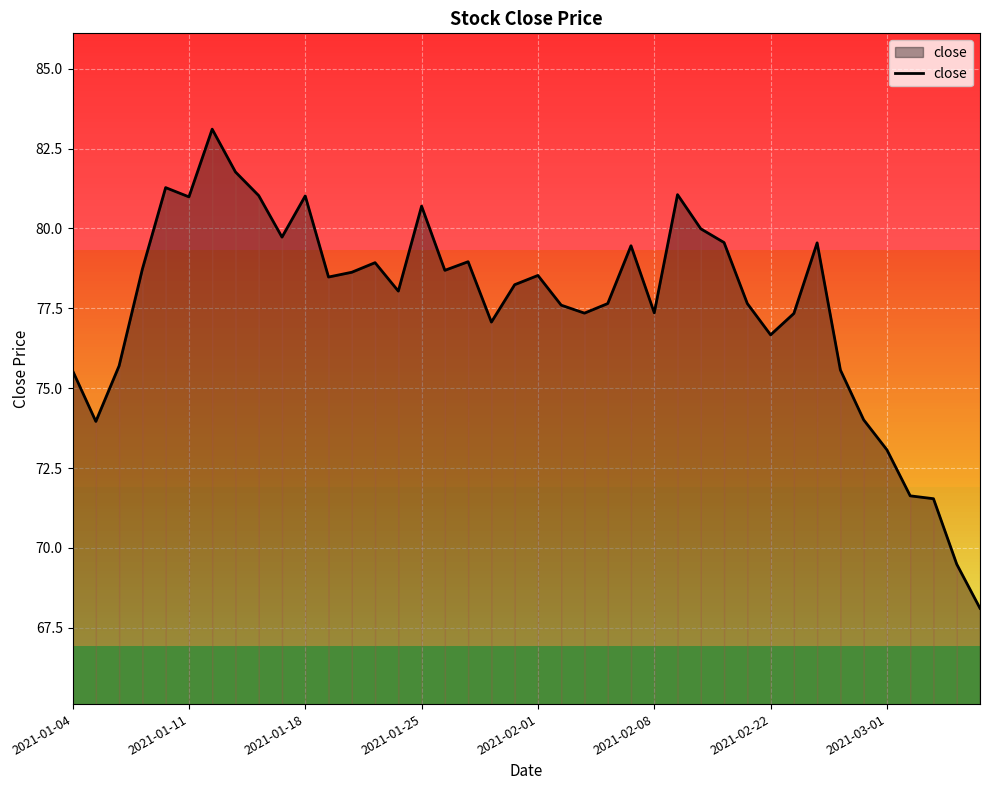

What is the difference between the maximum and minimum values?

15.0